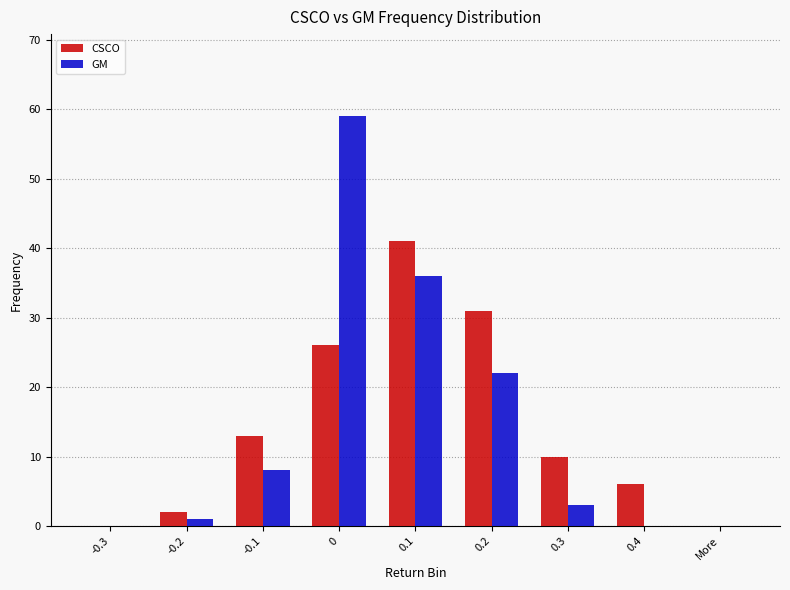

What is the highest value of the GM series?

59